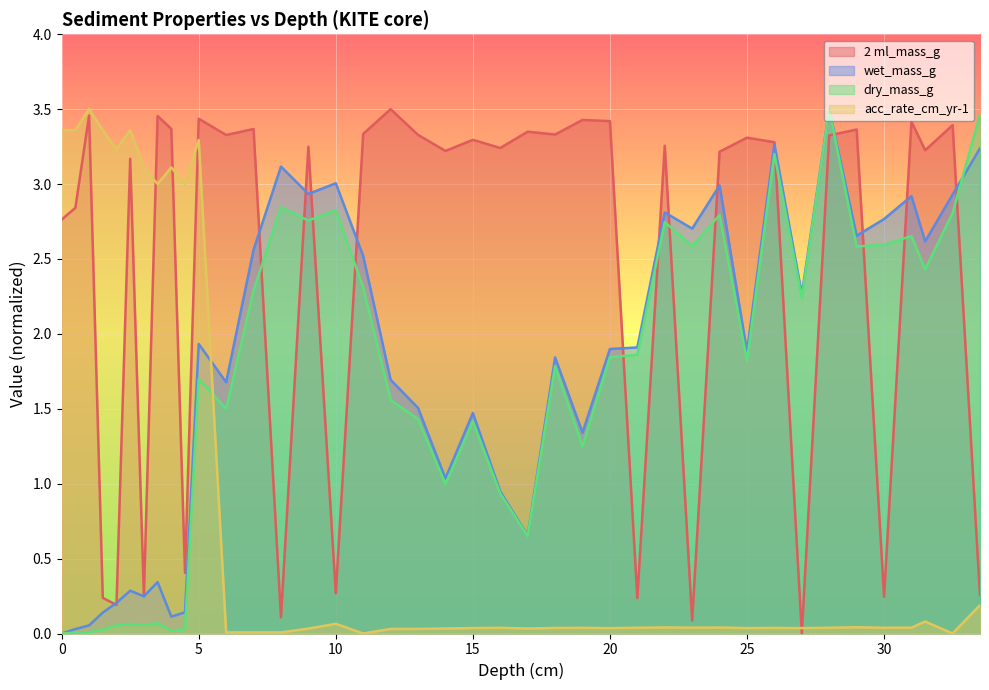

How many intersections are there between wet_mass_g and 2 ml_mass_g?

15